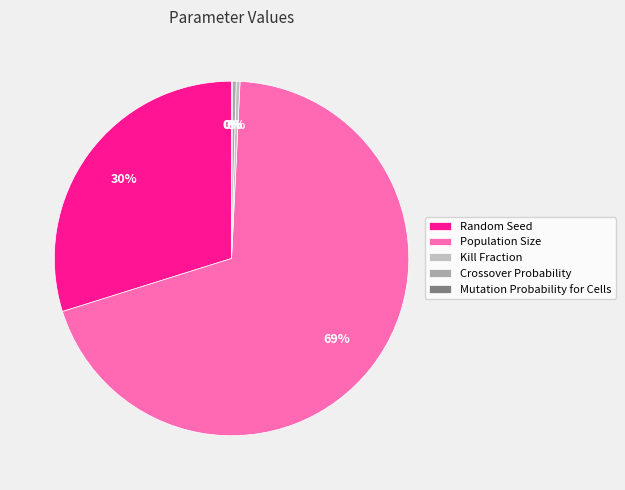

How many slices are in this pie chart?

5